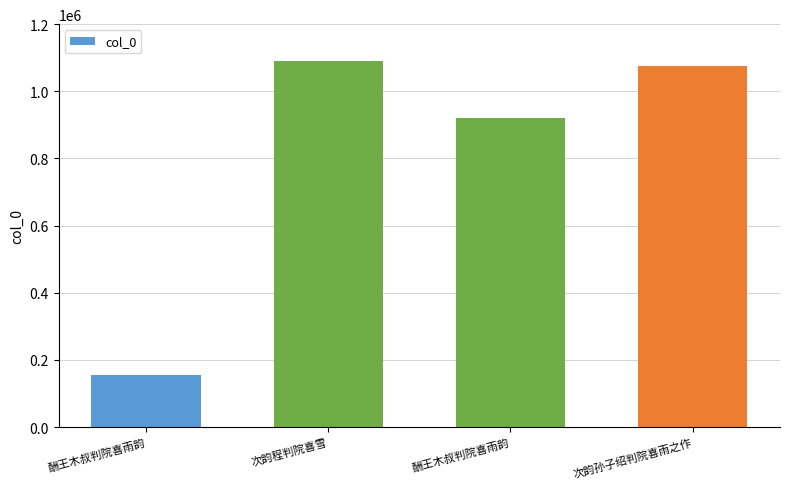

How many bars are there in total?

4